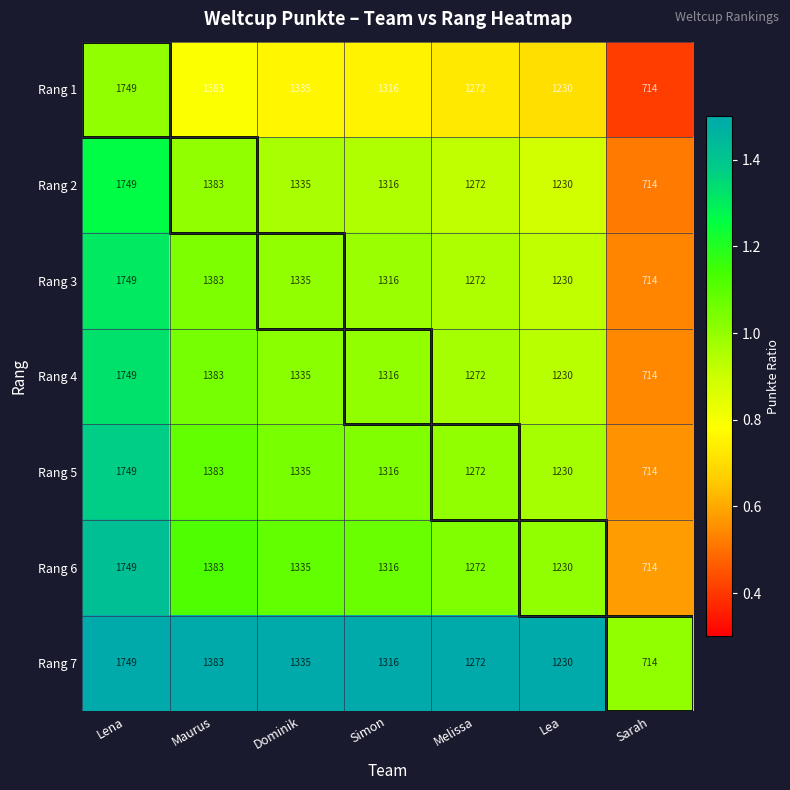

Rank the categories by Rang 6 value from lowest to highest.

Sarah, Lea, Melissa, Simon, Dominik, Maurus, Lena